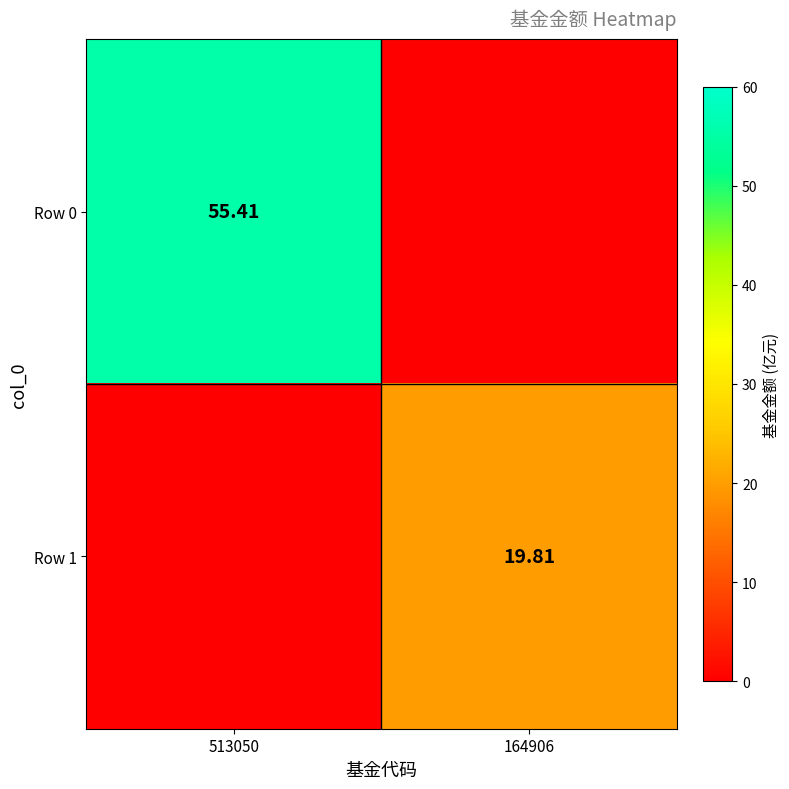

Is it true that Row 1 equals -12.3 at 513050?

False